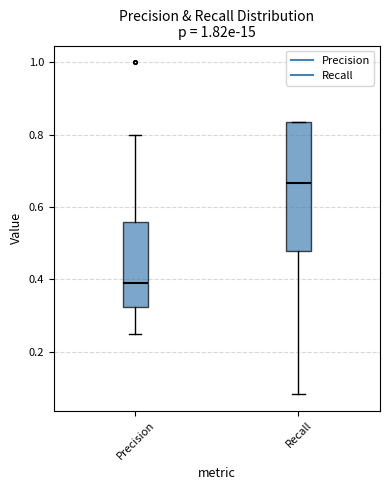

Reading left to right, read every box against the y-axis: the position of its median line, the range the box covers, and the ends of its whiskers. The values are not printed on the chart, so give them approximately, as read against the axis.

Precision: median 0.40, box 0.32 to 0.56, whiskers 0.26 to 0.80
Recall: median 0.66, box 0.48 to 0.84, whiskers 0.08 to 0.84